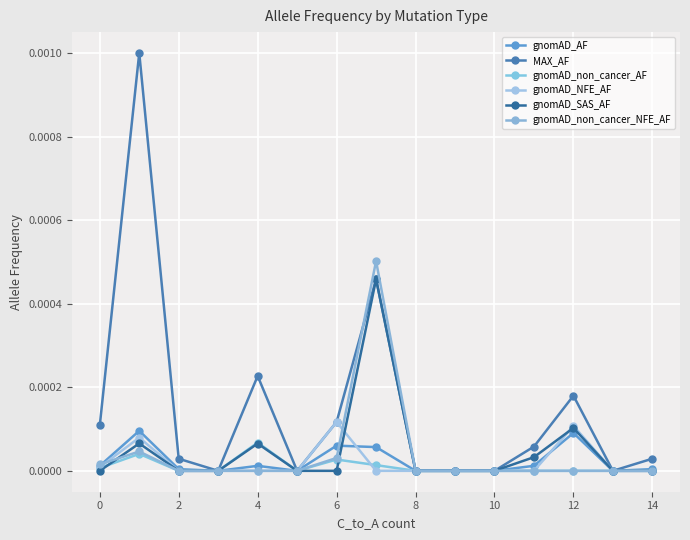

How many lines are shown in the chart?

6